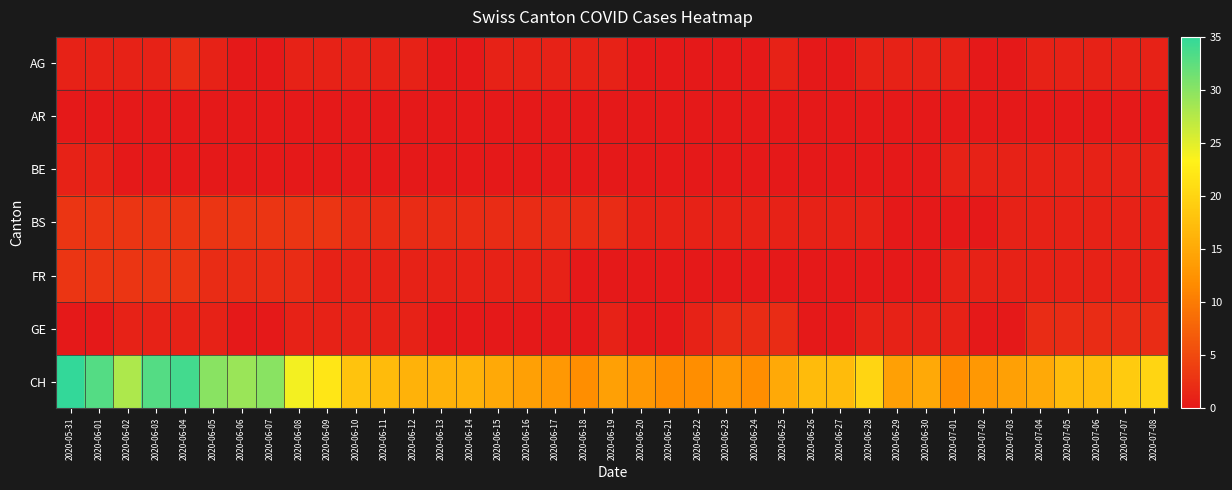

What is the spread (max minus min) of values at 2020-06-11?

17